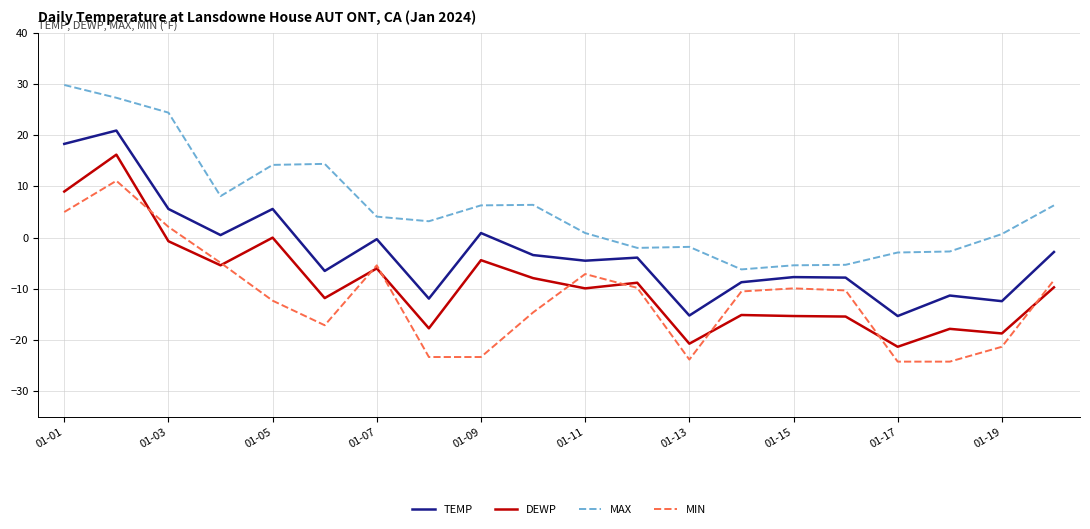

True or false: MAX and DEWP cross at least once.

False